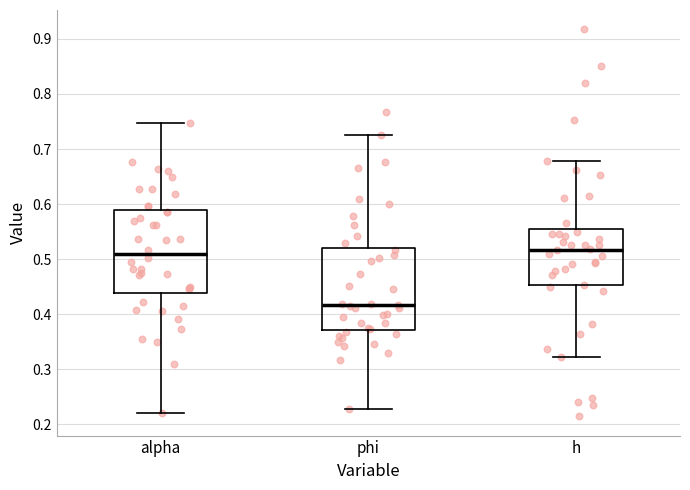

Which box's median line is the lowest?

phi